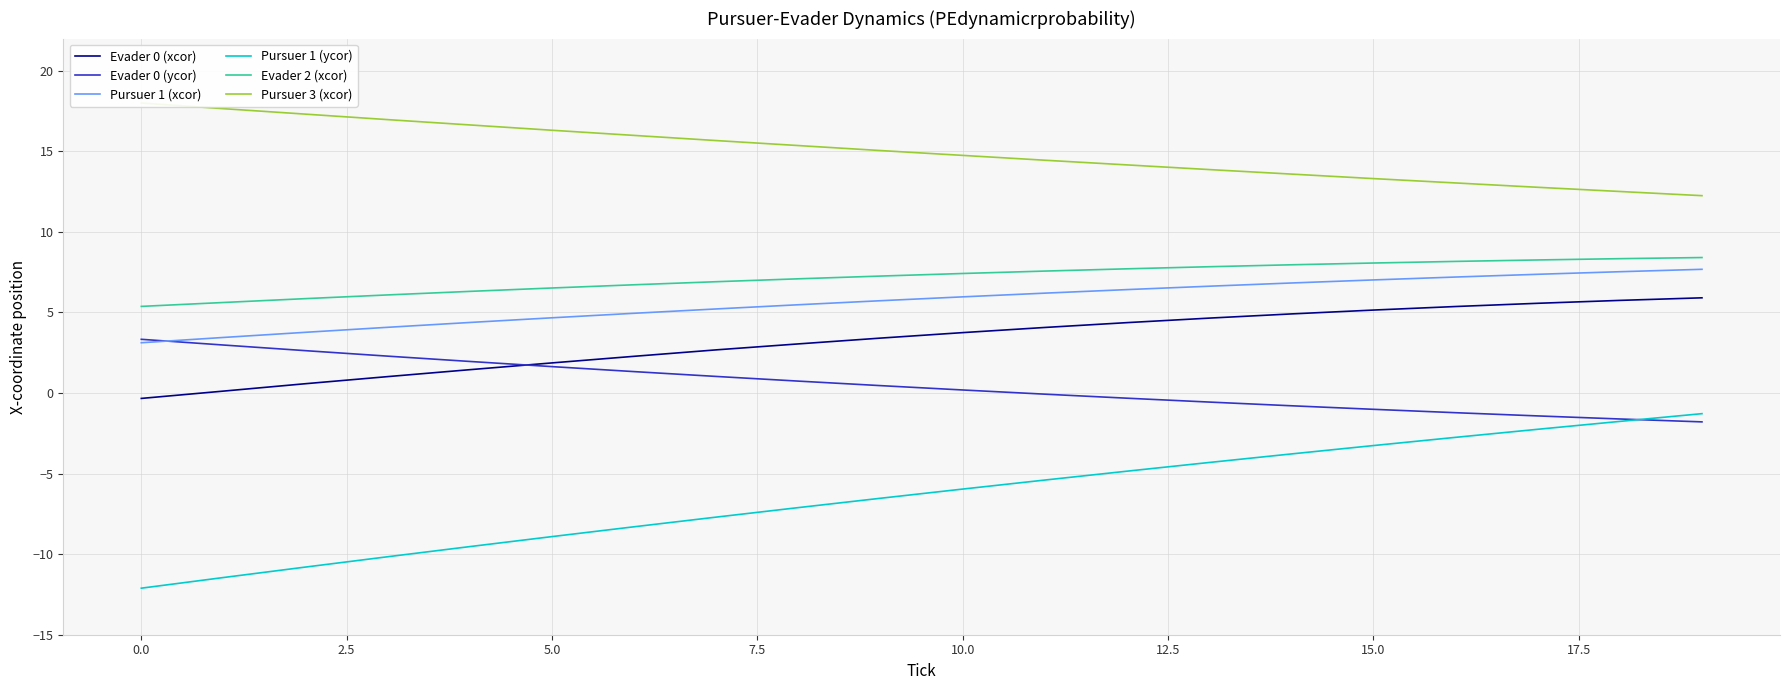

Between 19 and 10, which is larger?

19